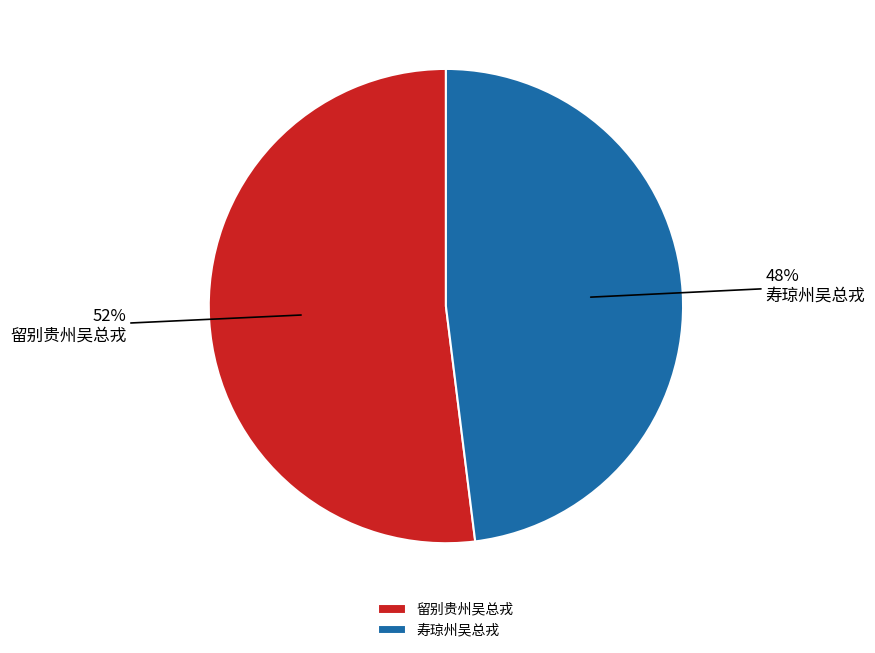

What is the largest slice in the pie chart?

留别贵州吴总戎